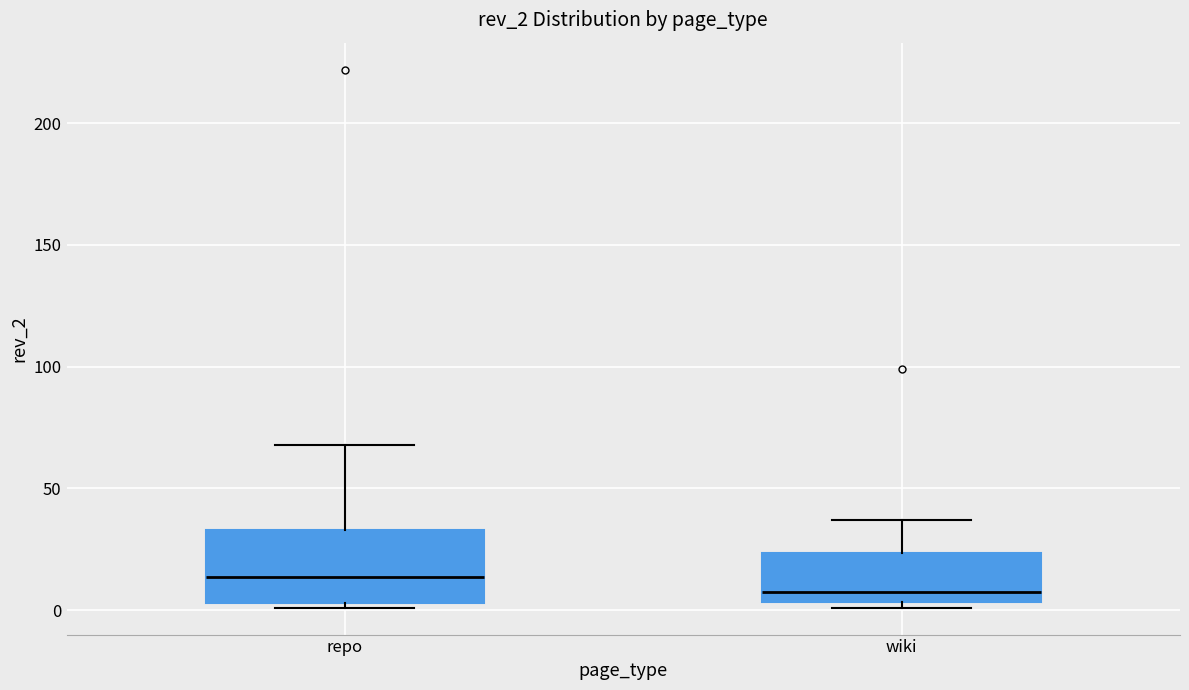

Where is the lower edge of the box for wiki on the y-axis? The values are not printed on the chart, so give them approximately, as read against the axis.

5